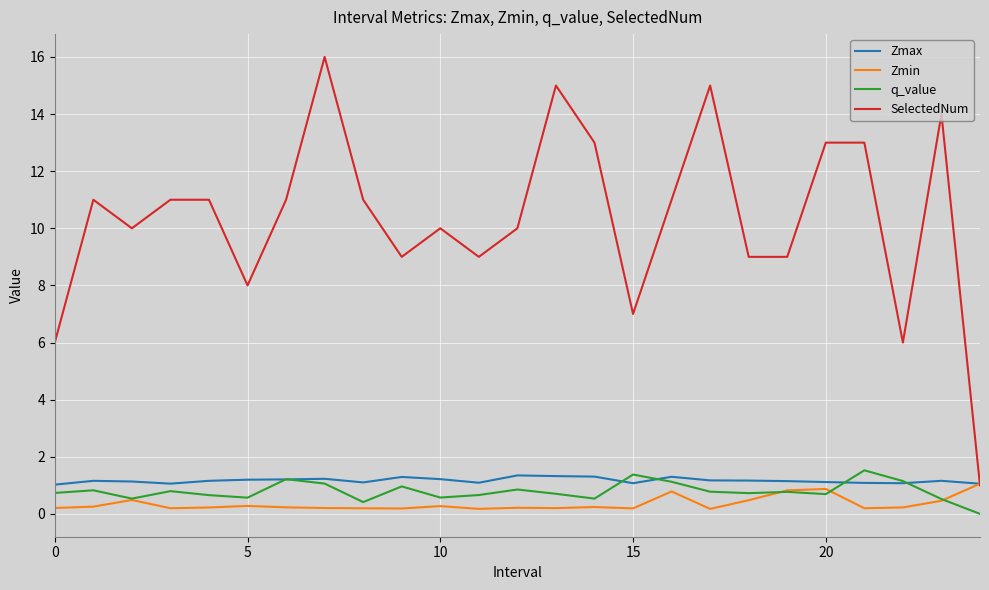

In q_value, how many points are lower than both neighbors (excluding endpoints)?

7